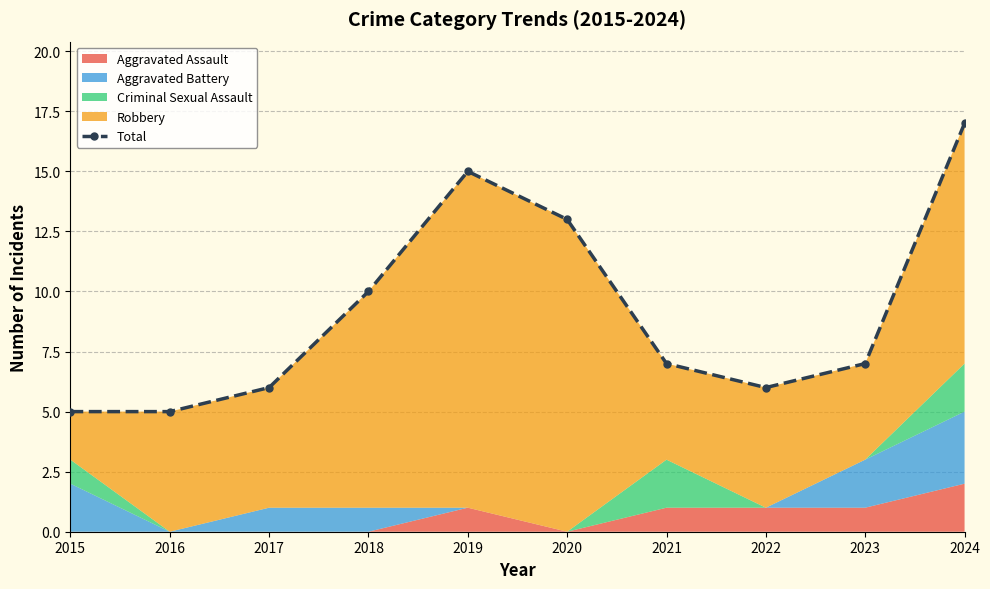

Rank the categories by value from highest to lowest.

2024, 2019, 2020, 2018, 2021, 2023, 2017, 2022, 2015, 2016